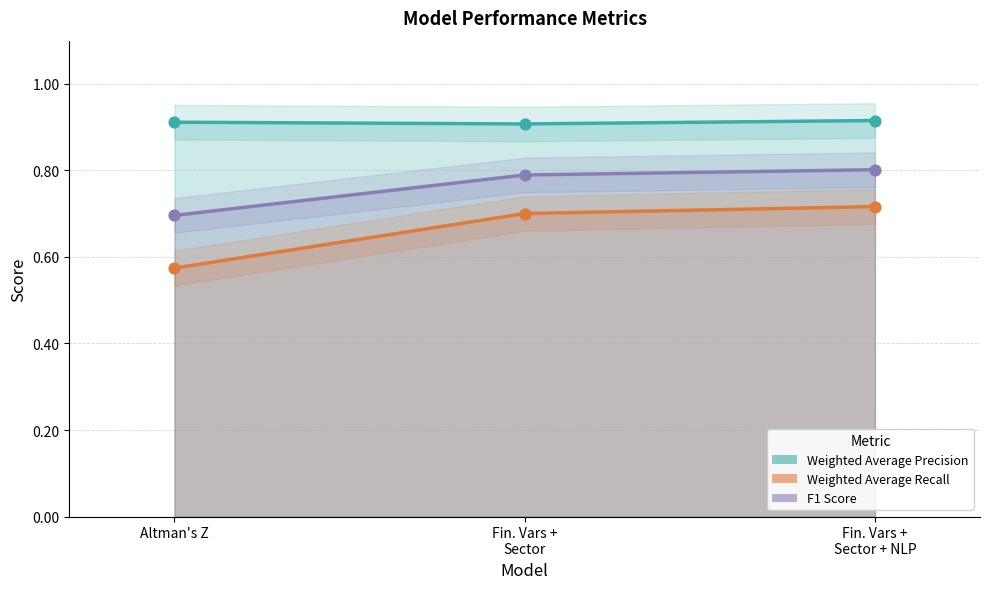

Which series contains the lowest Y value?

Weighted Average Recall